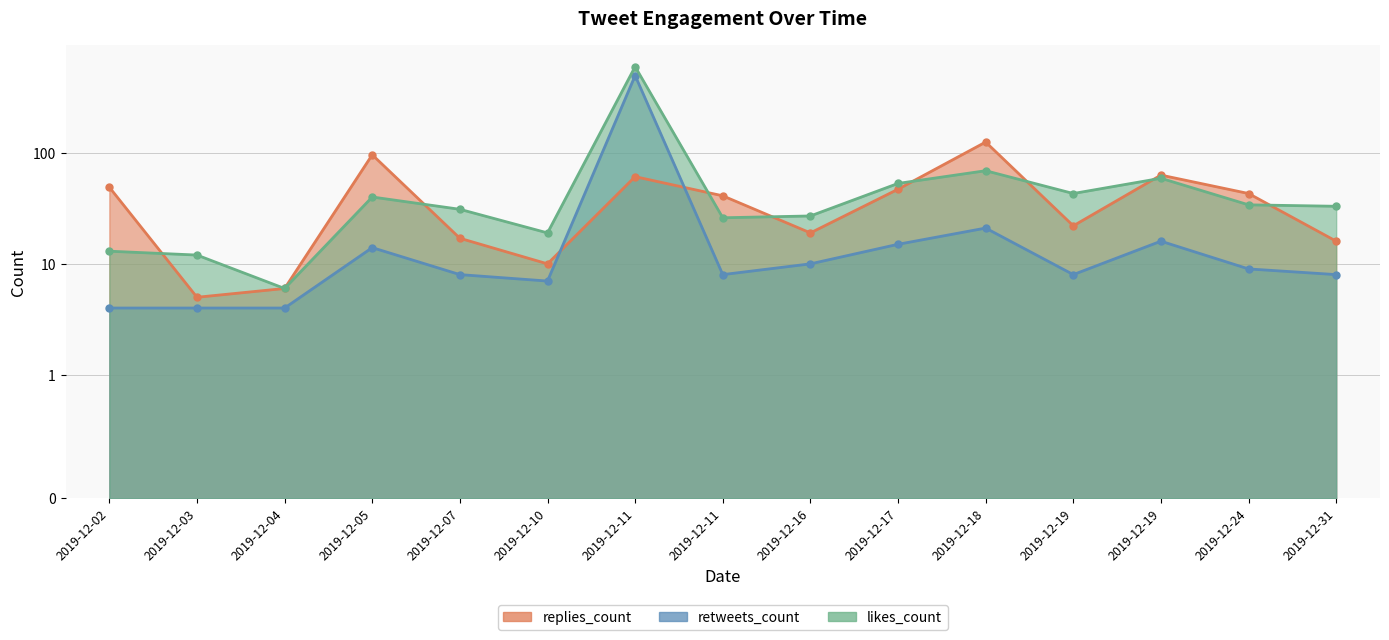

Reading left to right, transcribe all the data shown in this chart.

replies_count: 2019-12-02=49	2019-12-03=5	2019-12-04=6	2019-12-05=96	2019-12-07=17	2019-12-10=10	2019-12-11=61	2019-12-11=41	2019-12-16=19	2019-12-17=47	2019-12-18=125	2019-12-19=22	2019-12-19=63	2019-12-24=43	2019-12-31=16
retweets_count: 2019-12-02=4	2019-12-03=4	2019-12-04=4	2019-12-05=14	2019-12-07=8	2019-12-10=7	2019-12-11=496	2019-12-11=8	2019-12-16=10	2019-12-17=15	2019-12-18=21	2019-12-19=8	2019-12-19=16	2019-12-24=9	2019-12-31=8
likes_count: 2019-12-02=13	2019-12-03=12	2019-12-04=6	2019-12-05=40	2019-12-07=31	2019-12-10=19	2019-12-11=597	2019-12-11=26	2019-12-16=27	2019-12-17=53	2019-12-18=69	2019-12-19=43	2019-12-19=59	2019-12-24=34	2019-12-31=33